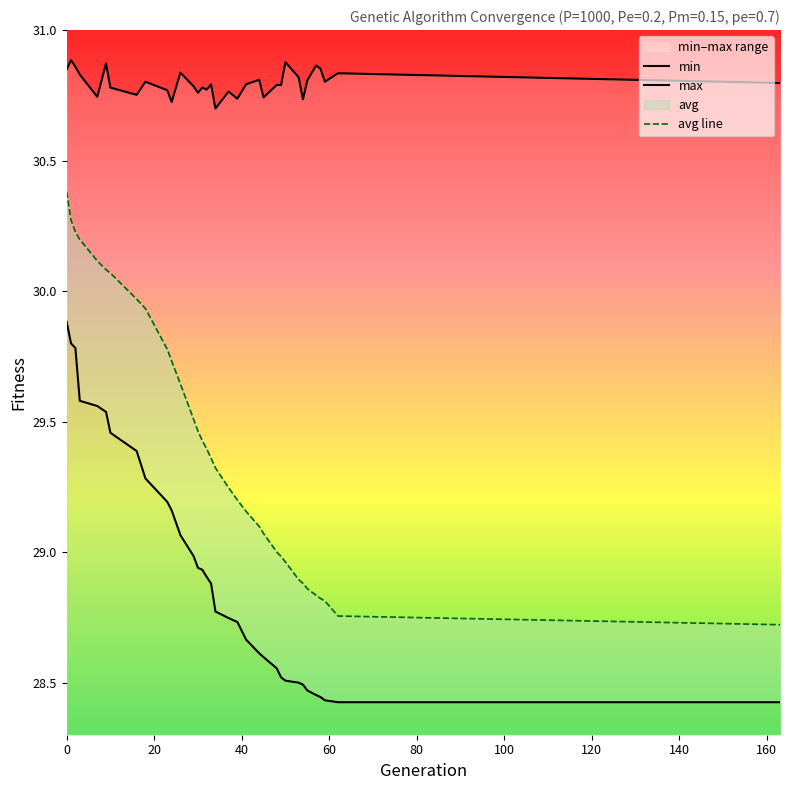

What is the sum of all min values?

983.7